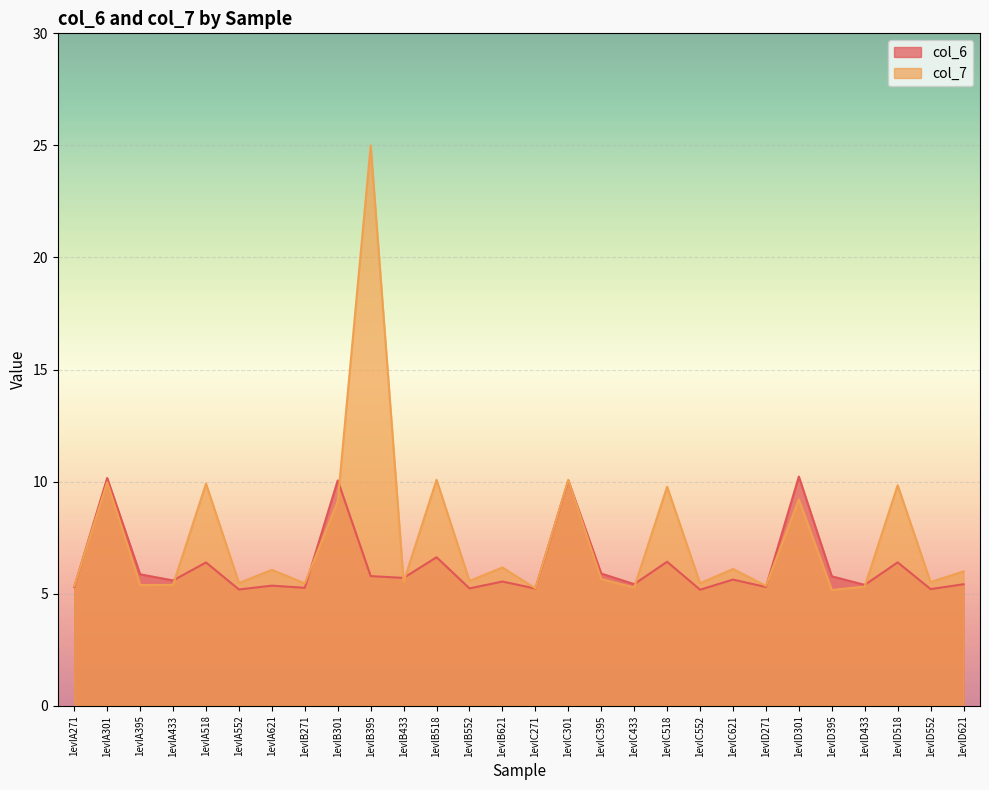

What is the value of the col_6 point at the 27th from the left?

5.2